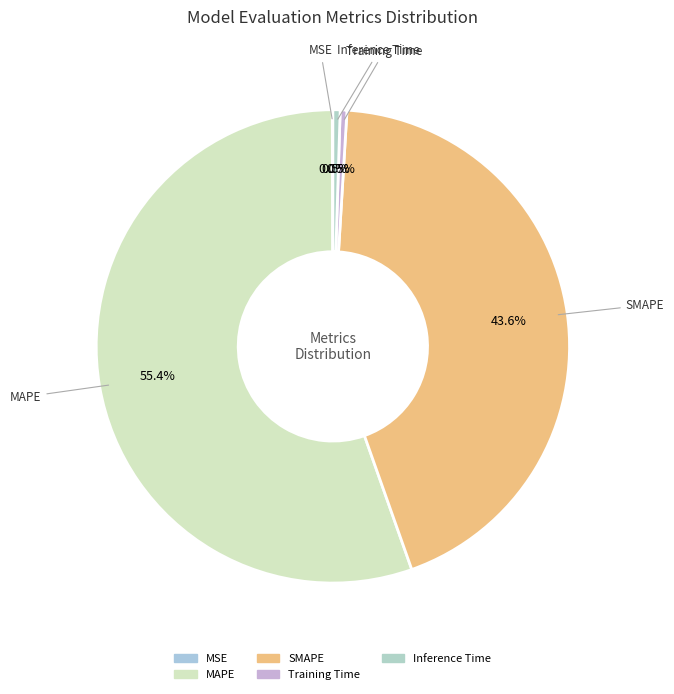

What is the majority slice?

MAPE